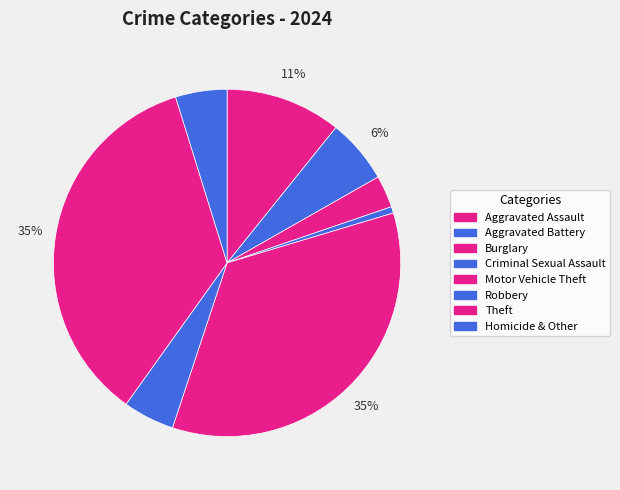

How many segments does this pie chart have?

8